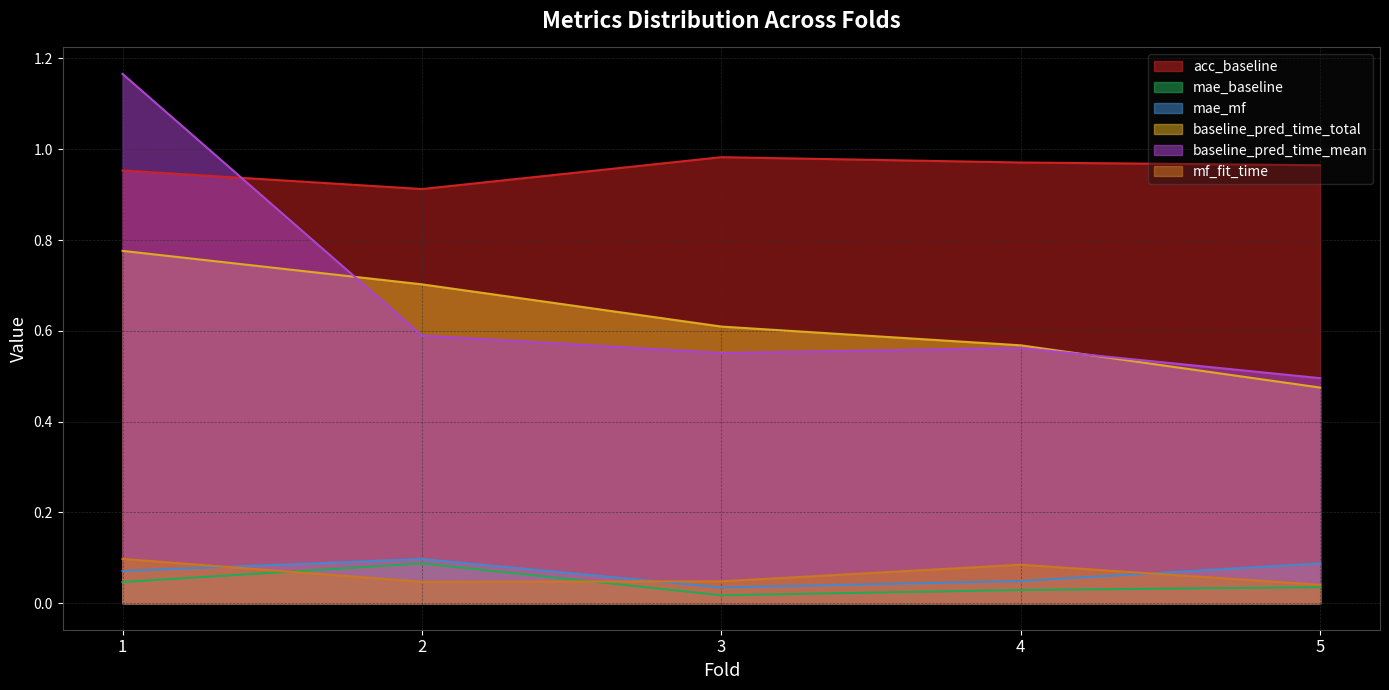

At which category does acc_baseline reach its first local valley?

2